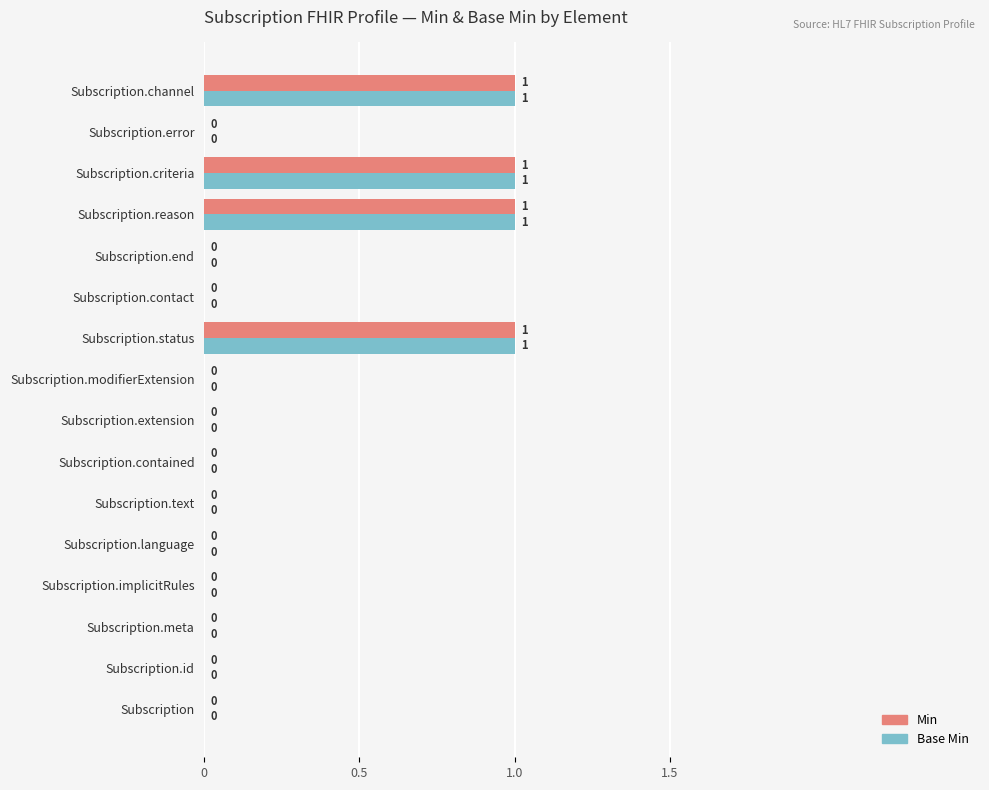

The Base Min series shows 1 at Subscription.end. True or false?

False